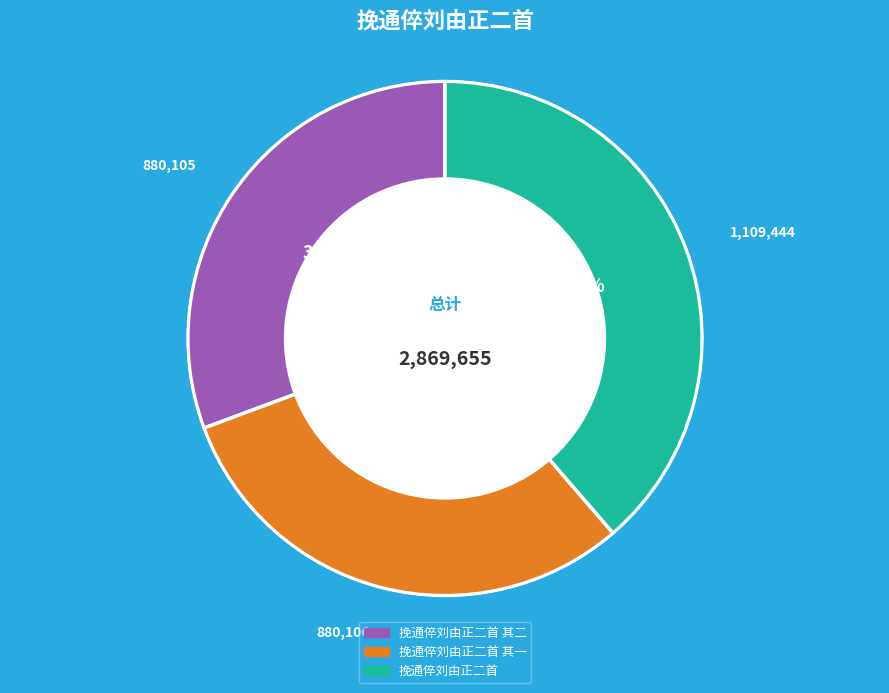

To the nearest percent, what is the difference between the largest and smallest slice percentages?

8%